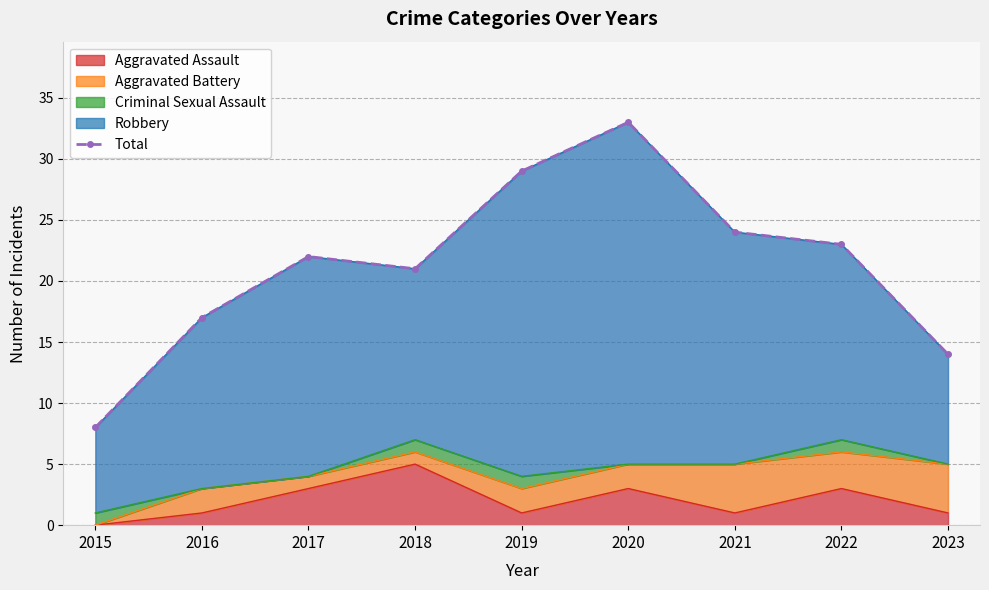

At which label does Aggravated Assault reach its minimum?

2015